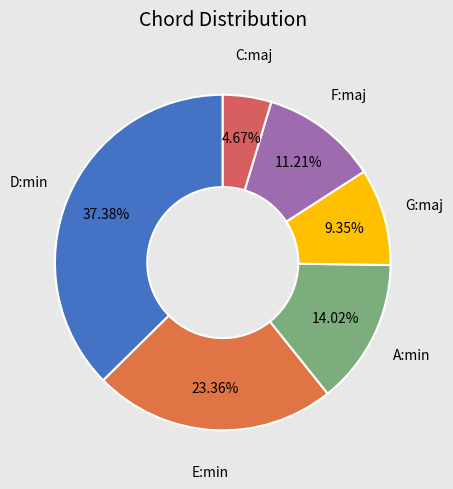

Which slice is the smallest?

C:maj